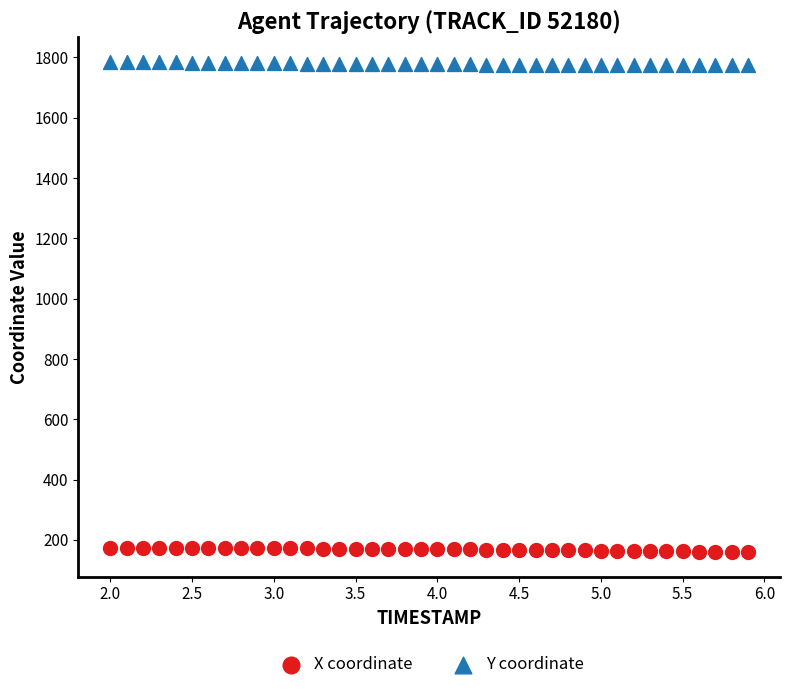

What are all the series names shown in the legend?

X coordinate, Y coordinate